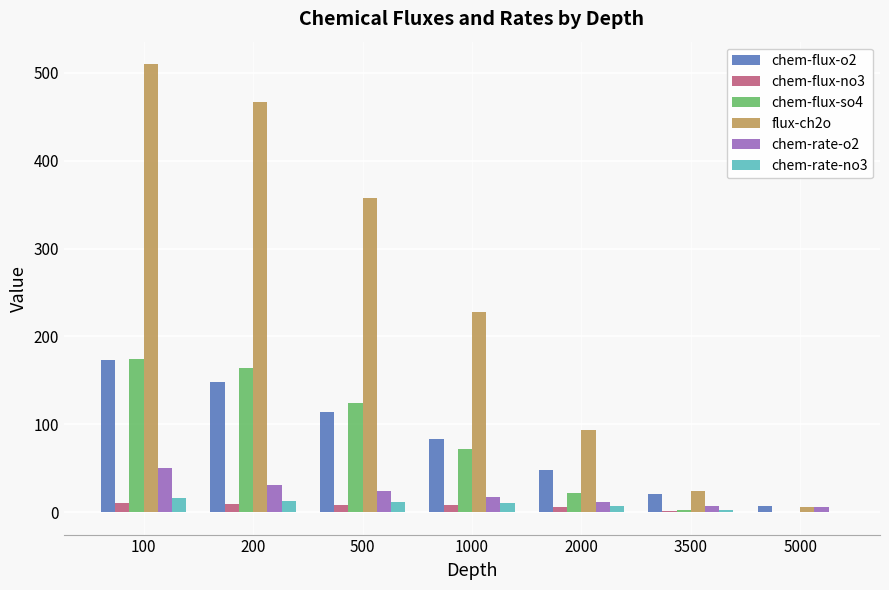

Is the value of chem-flux-no3 at 5000 greater than the value of chem-flux-o2 at 100?

No